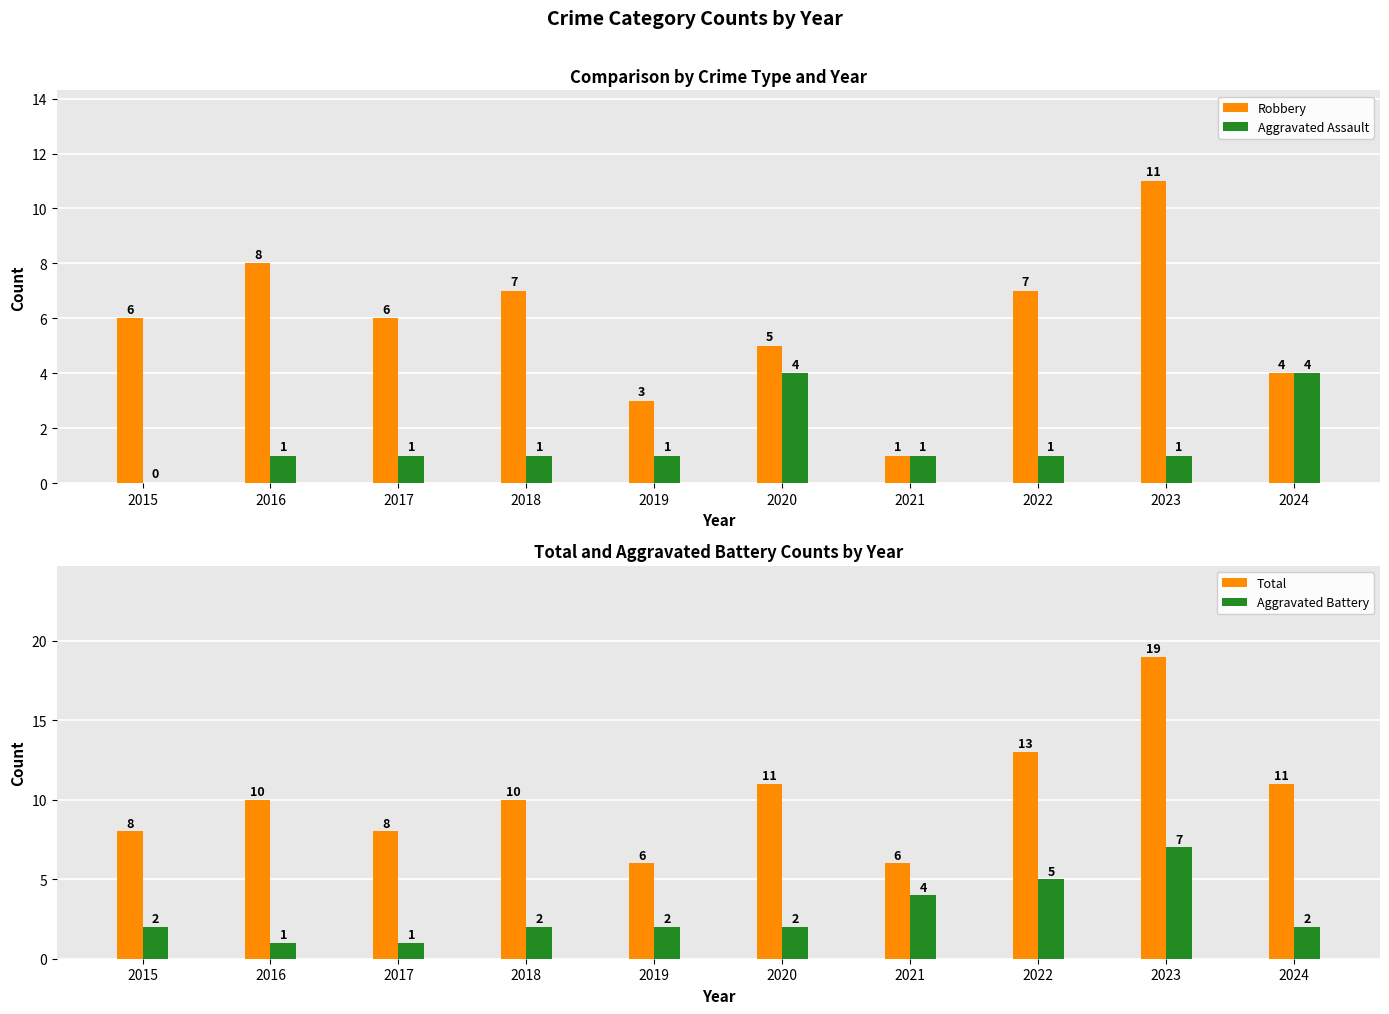

Between 2015 and 2024, which series saw the biggest shift?

Aggravated Assault